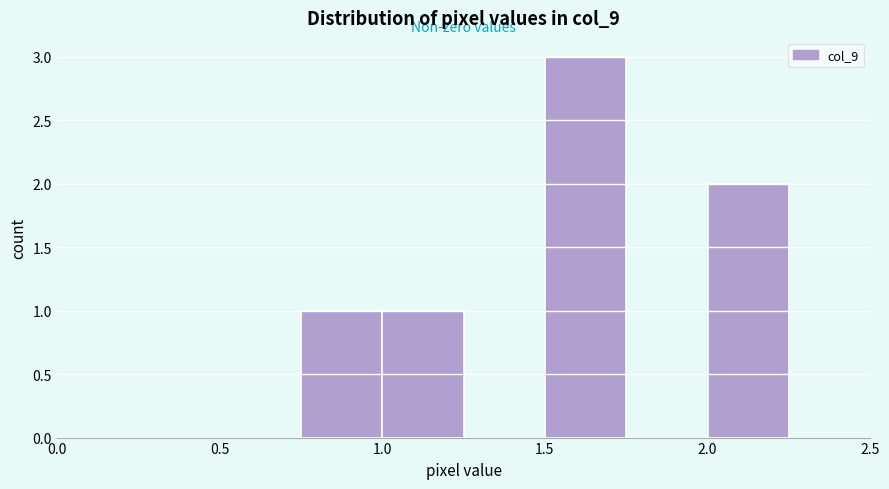

Over which range of the x-axis is the bar tallest?

1.50 to 1.75